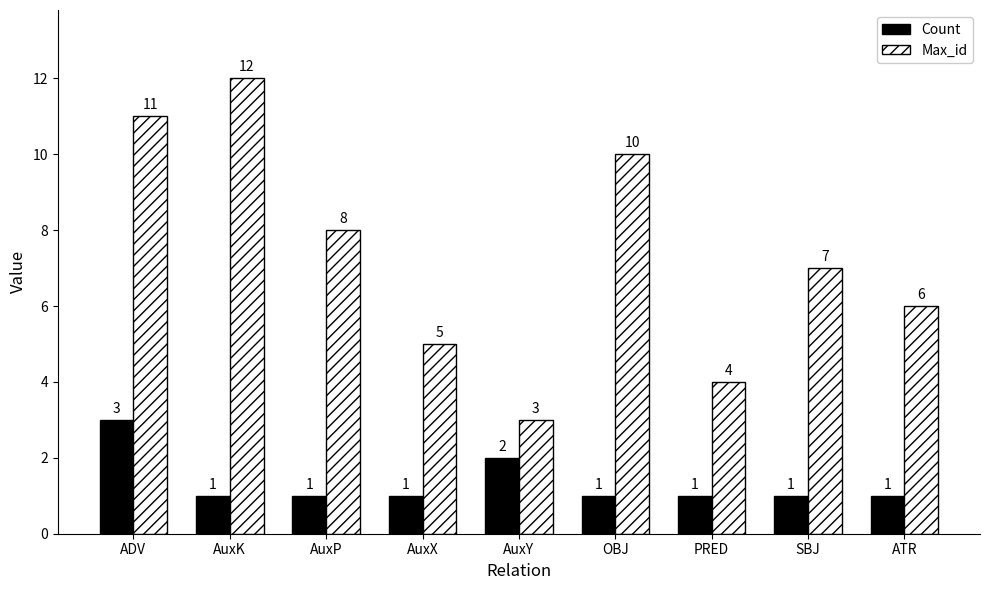

How many data points does each series have?

9